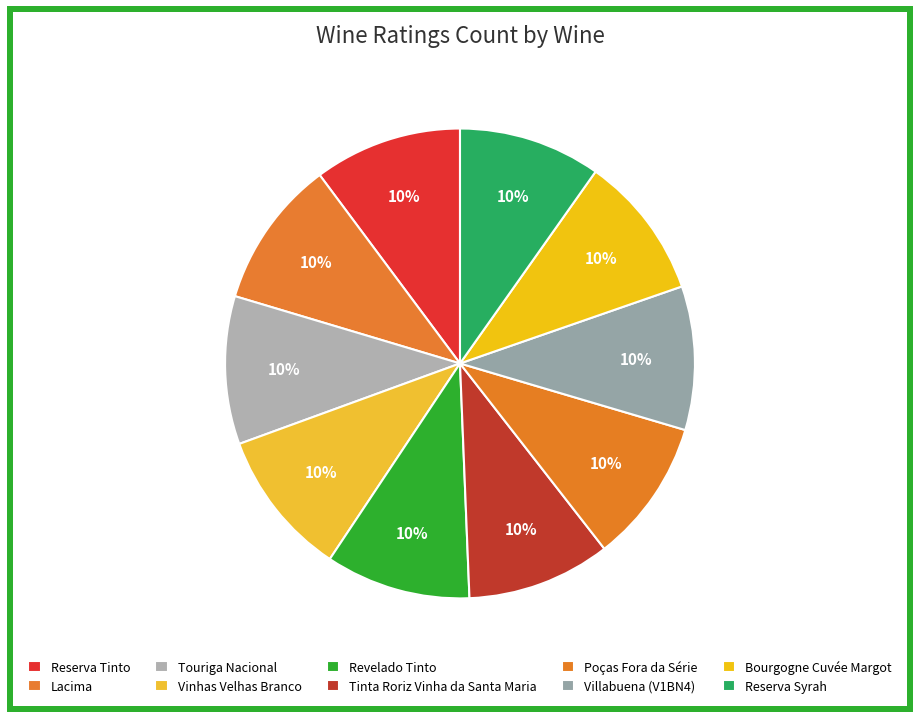

Approximately how many times larger is the value at Tinta Roriz Vinha da Santa Maria compared to Poças Fora da Série?

1.0